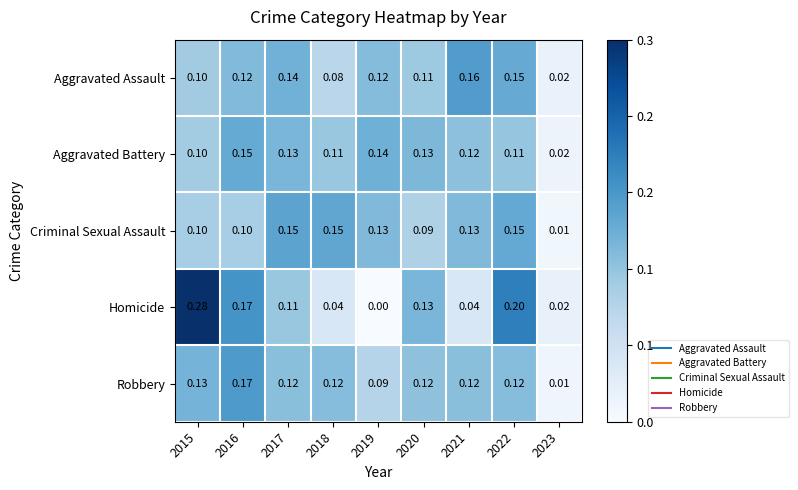

Is the value of Criminal Sexual Assault at 2018 greater than the value of Aggravated Assault at 2023?

Yes